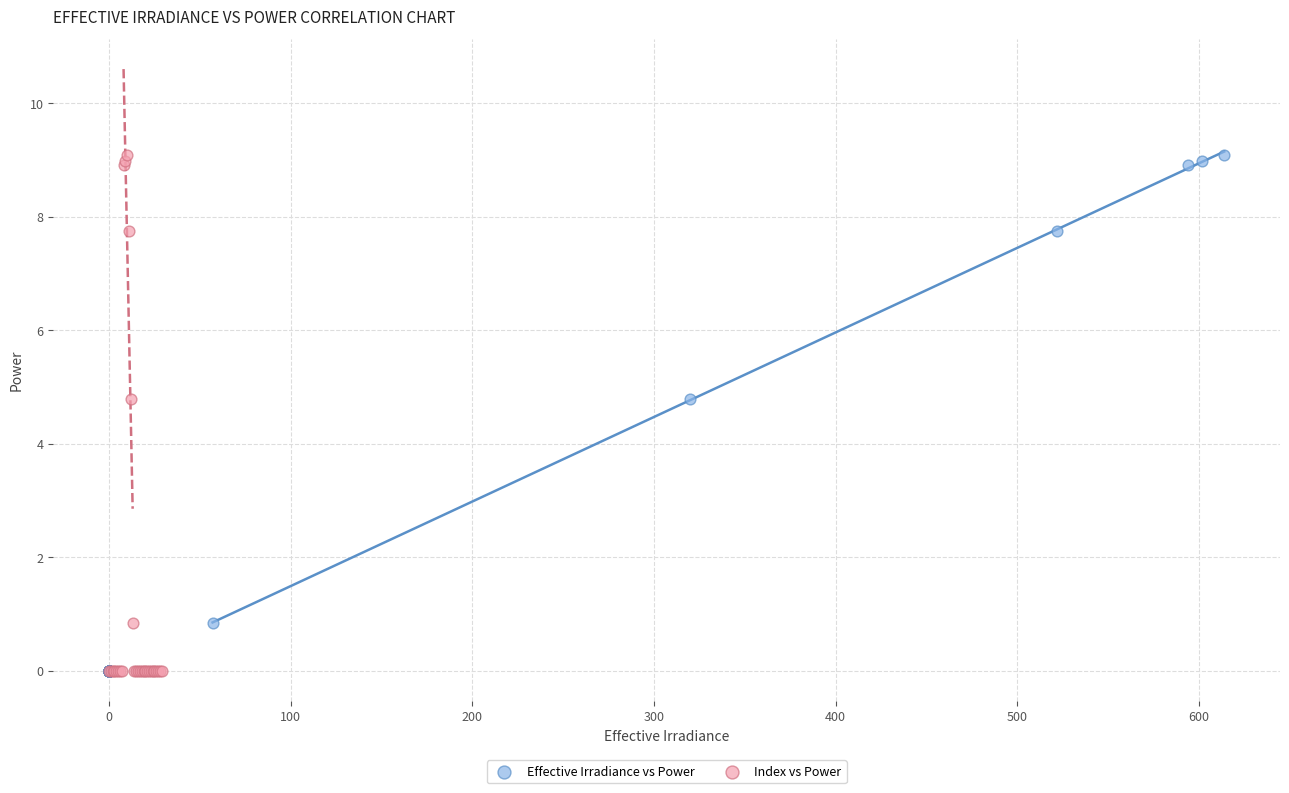

What are all the series names shown in the legend?

Effective Irradiance vs Power, Index vs Power